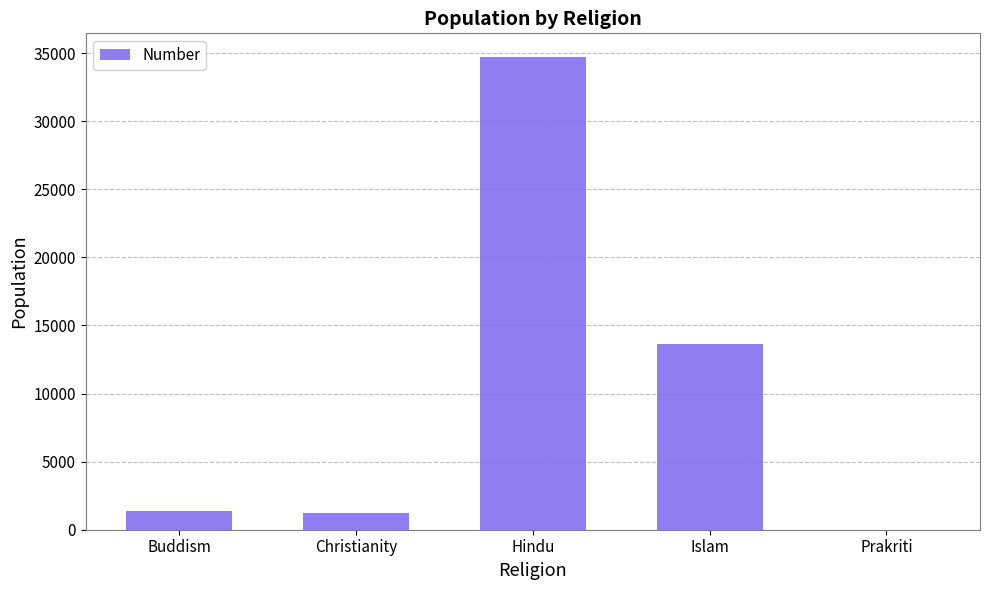

What is the sum of all values?

50981